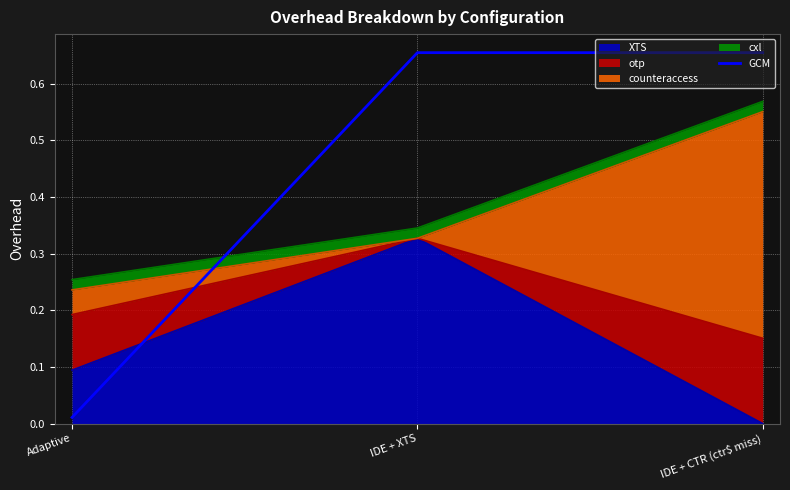

Which has a higher value, IDE + XTS or Adaptive?

IDE + XTS